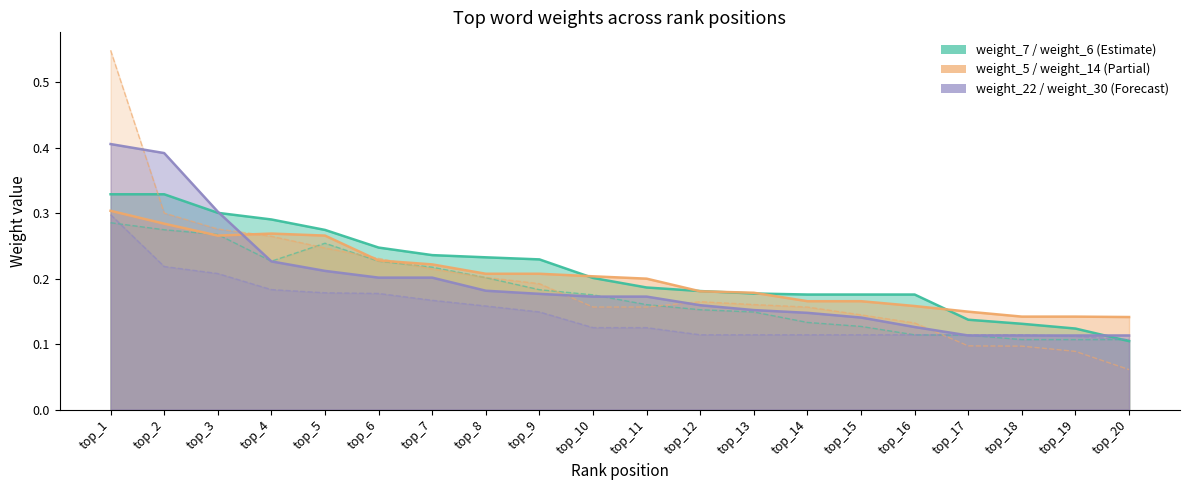

What is the difference between the maximum and minimum values in the weight_30 series?

0.2